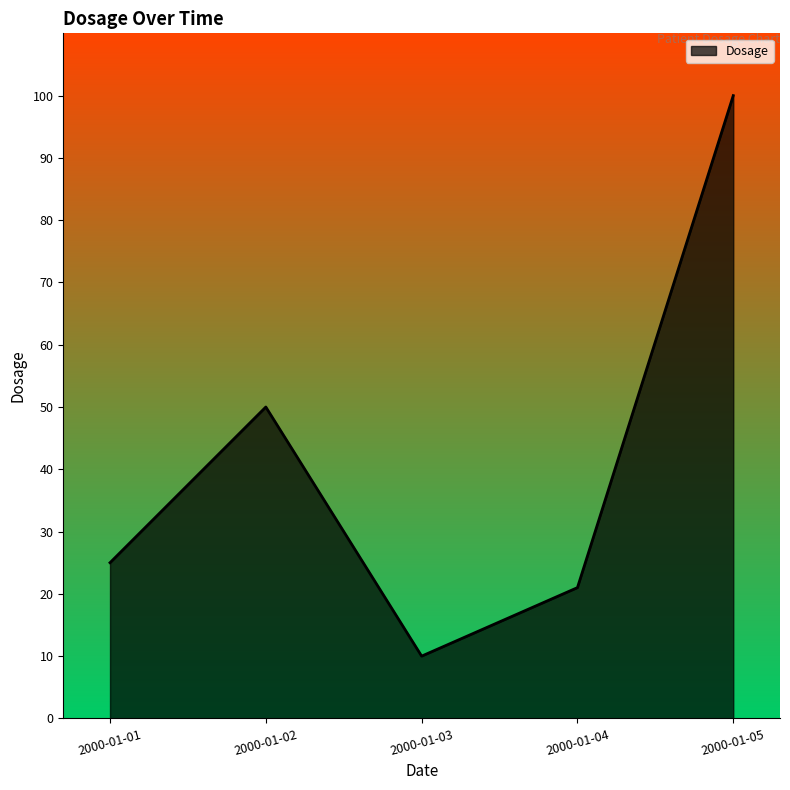

The chart shows a value of 10 at 2000-01-03. True or false?

True